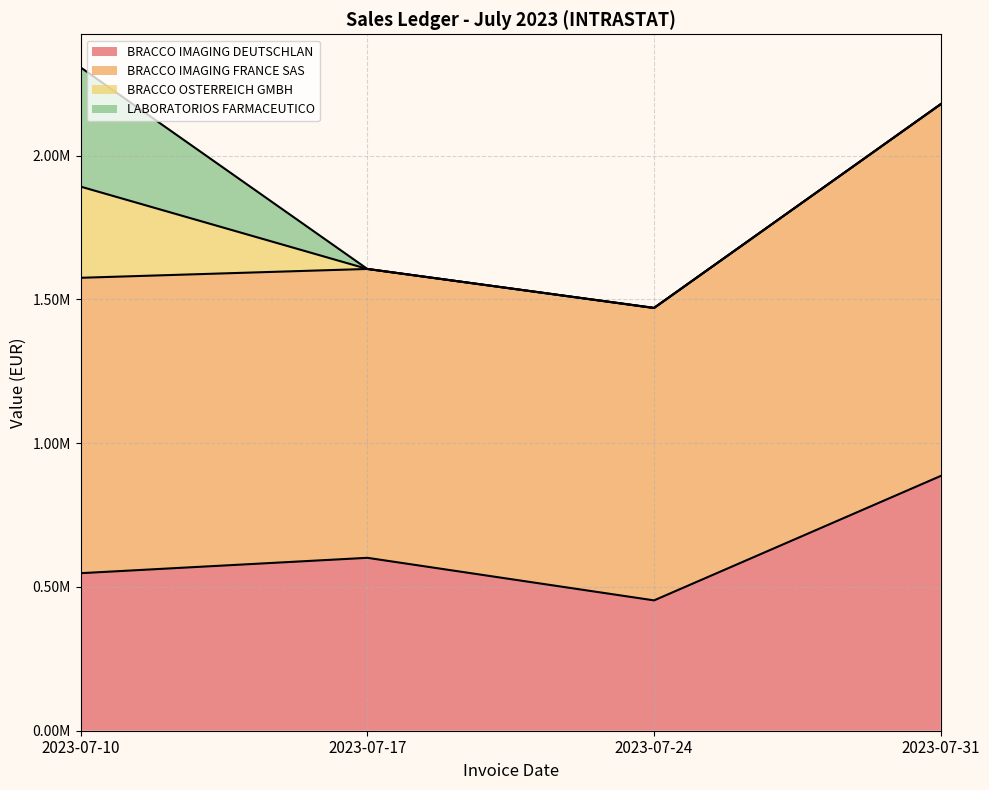

What is the spread (max minus min) of values at 2023-07-10?

710154.9